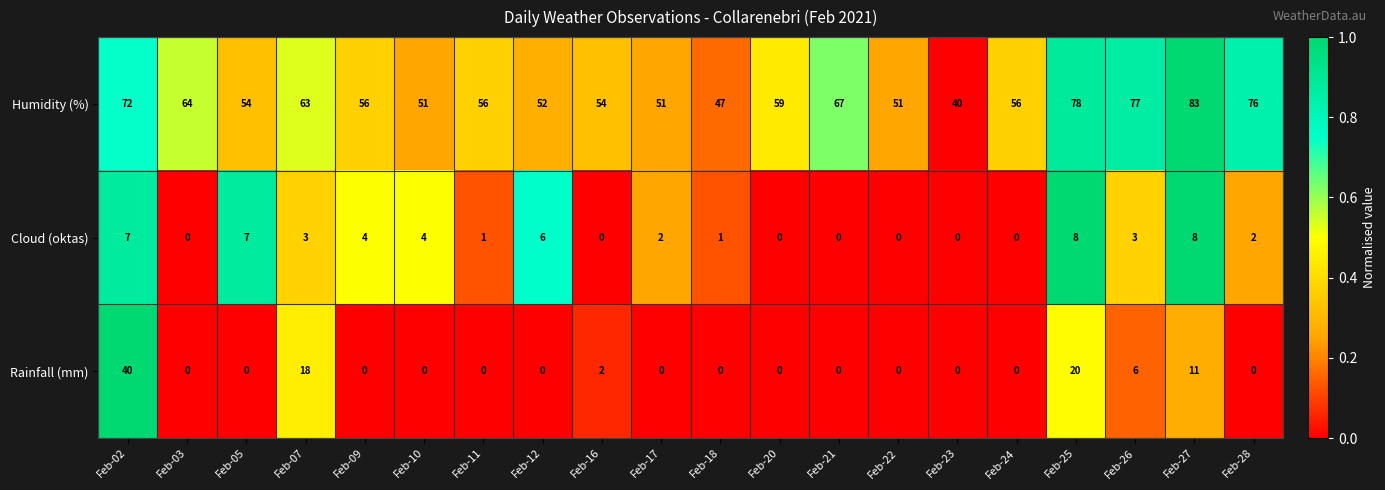

At which category does the chart reach its peak across all series?

Feb-27